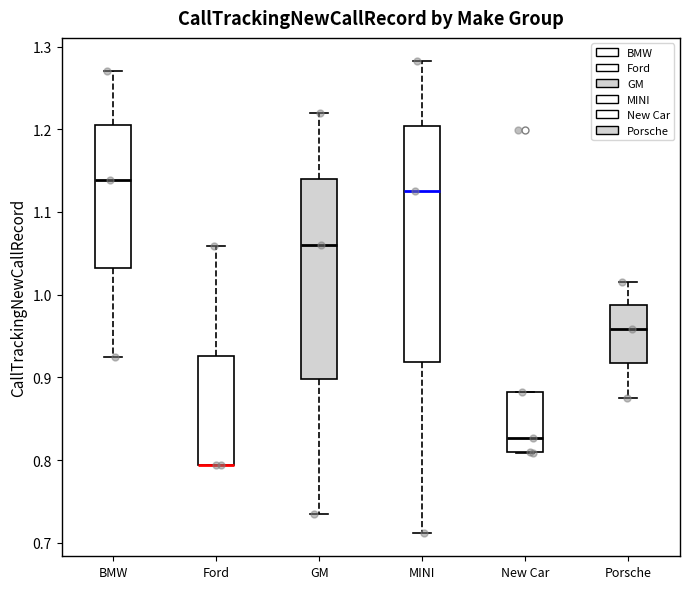

Comparing the boxes themselves (not the whiskers), which one is the tallest?

MINI